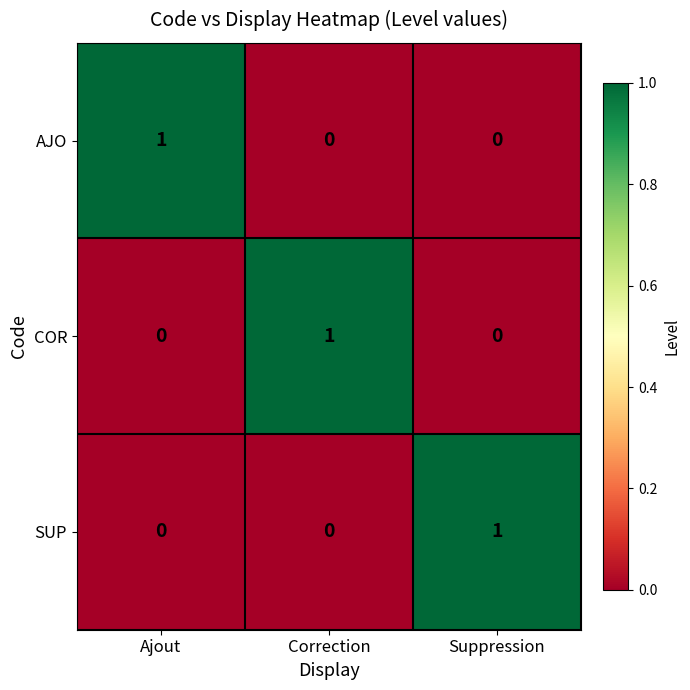

At how many categories does at least one series exceed 0?

3